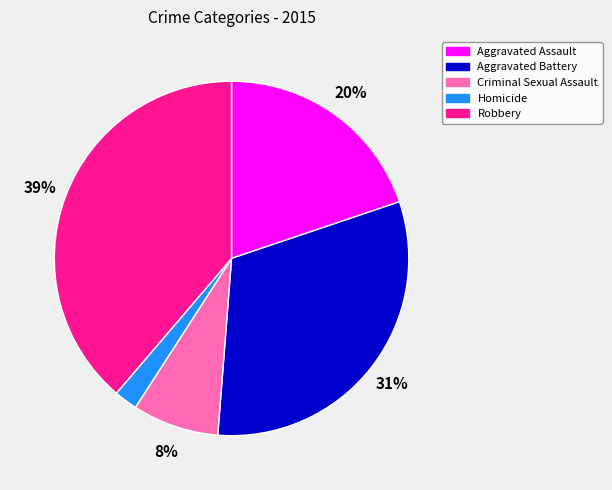

Do Aggravated Battery and Aggravated Assault together represent more than half of the pie?

Yes